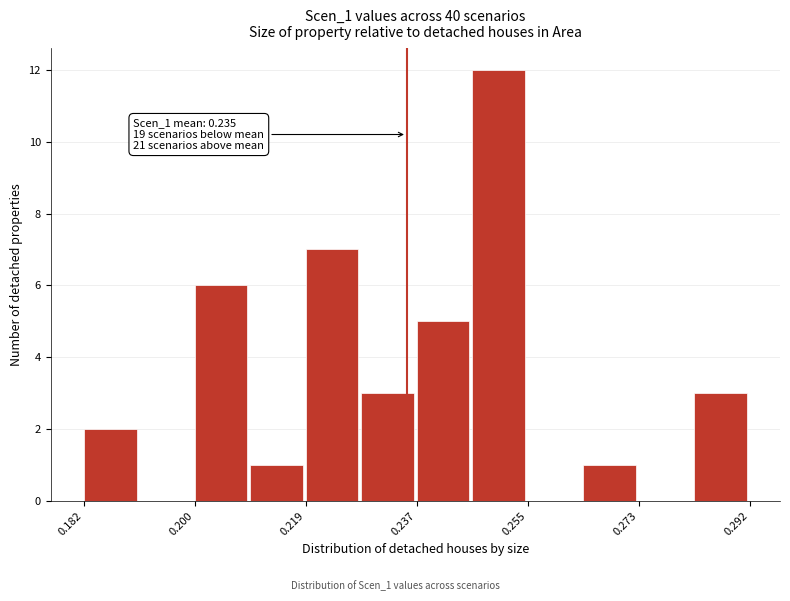

Which range on the x-axis has the tallest bar?

0.246 to 0.256